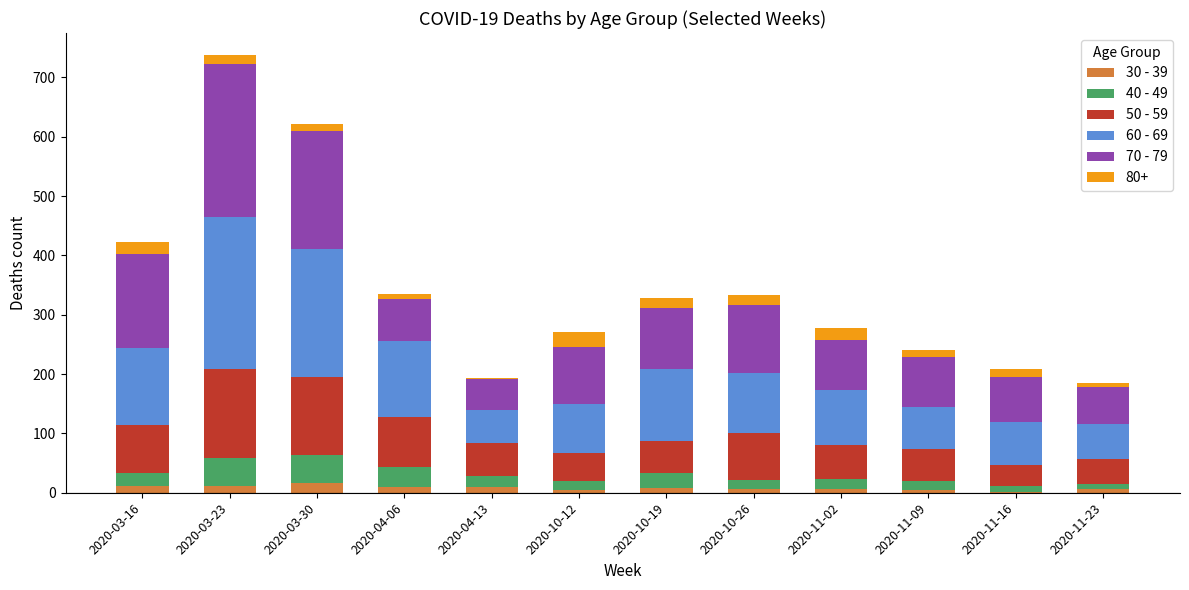

Is it true that 30 - 39 equals 12 at 2020-03-16?

True